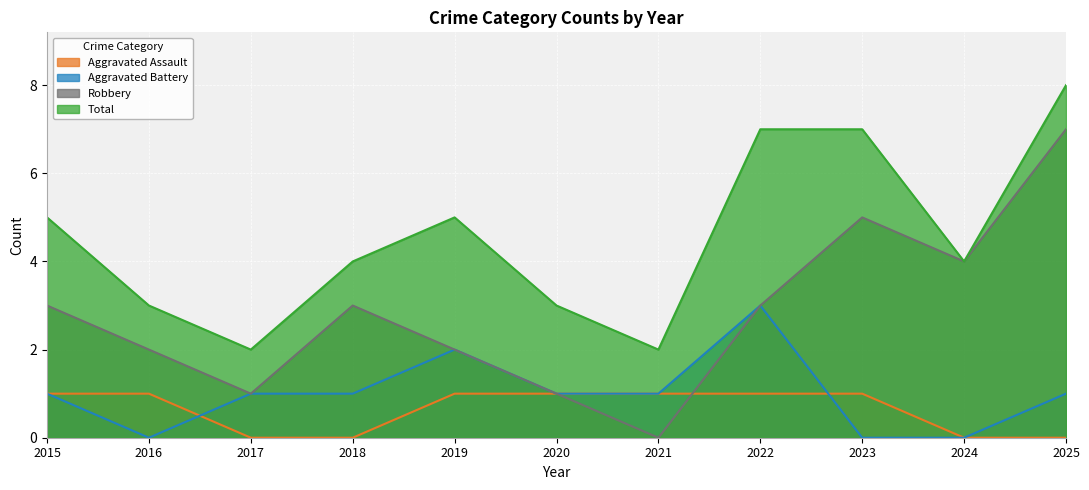

True or false: Robbery and Total intersect in this chart.

False